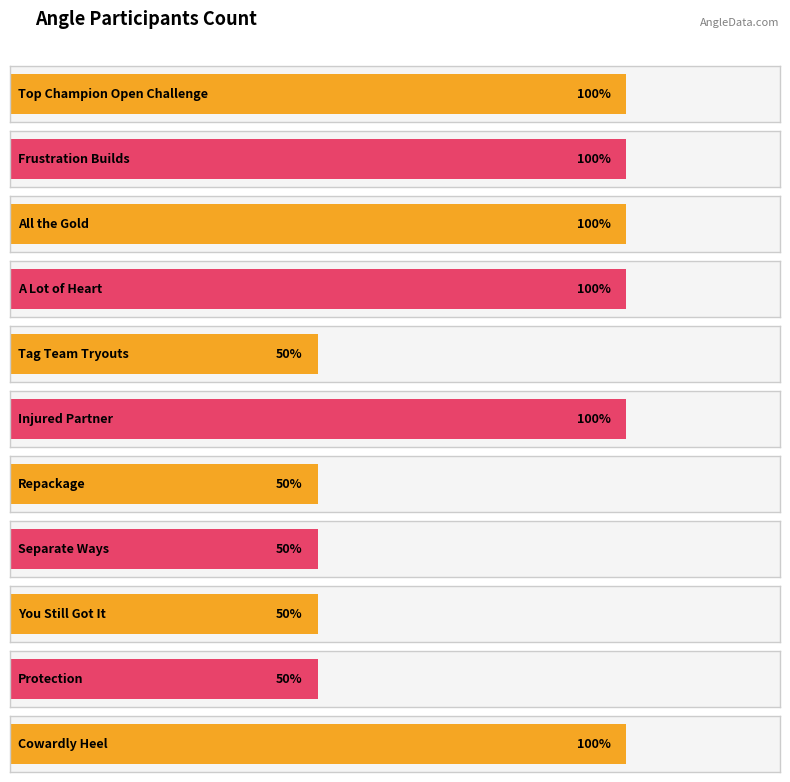

What is the value of the 7th bar from the left?

1